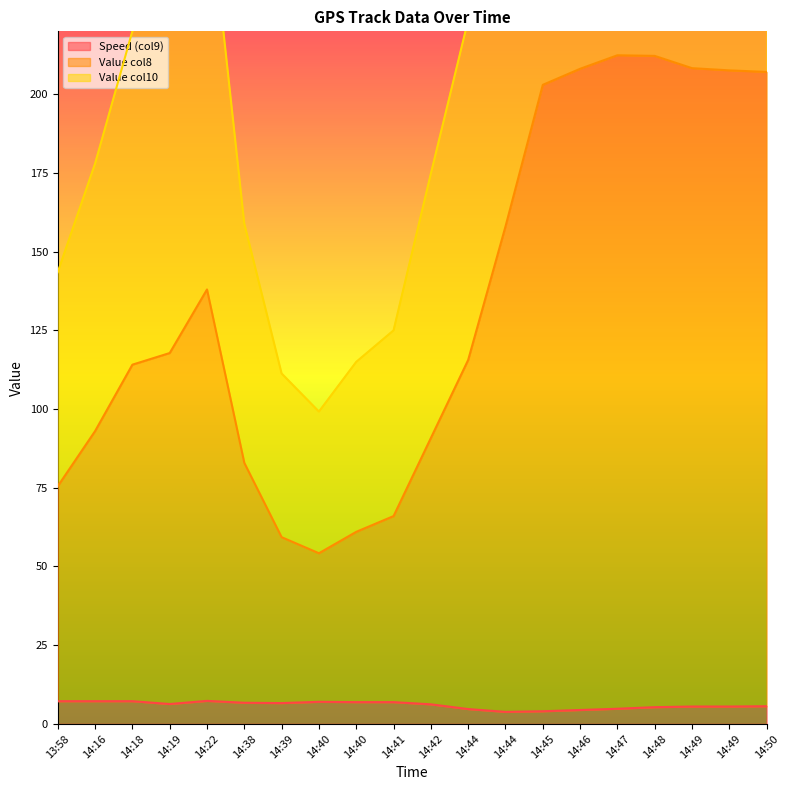

Where is Speed (col9) nearest to the value 5?

14:47